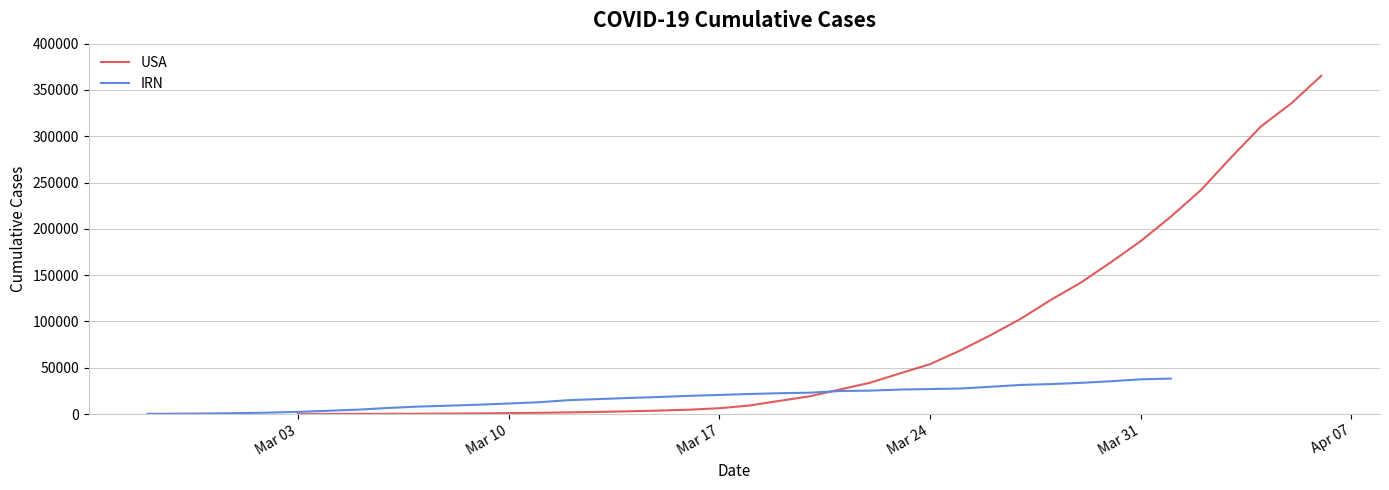

Rank the series by their average value, from lowest to highest.

IRN, USA